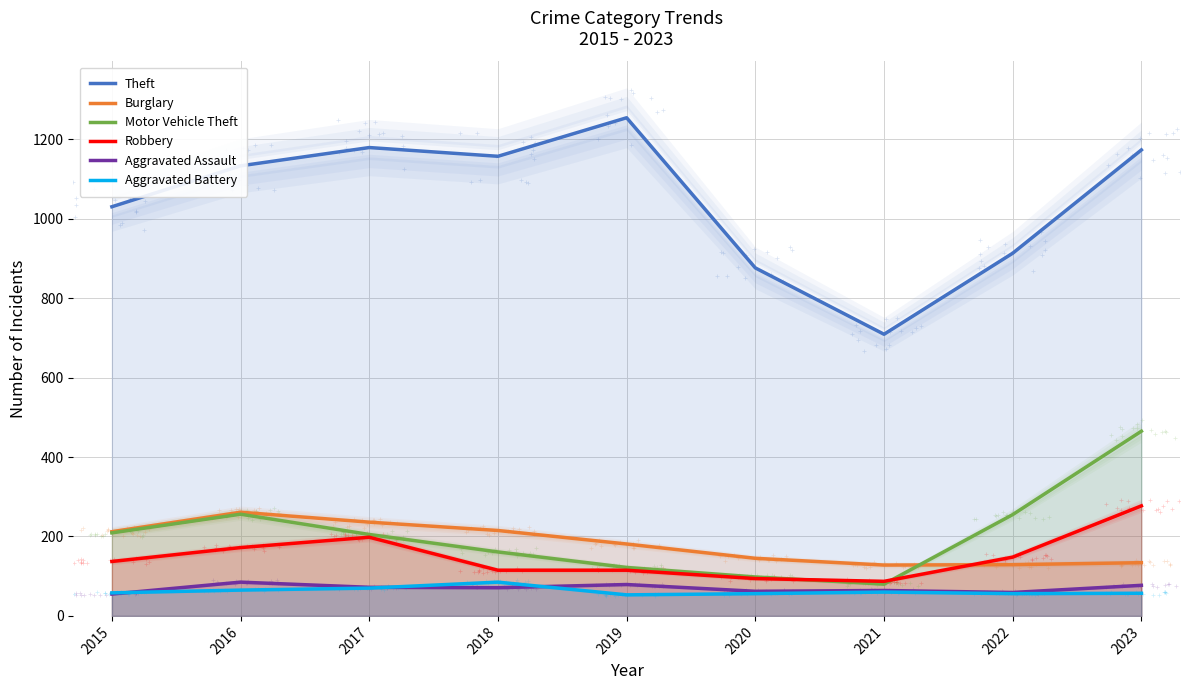

At how many categories does at least one series exceed 441?

9